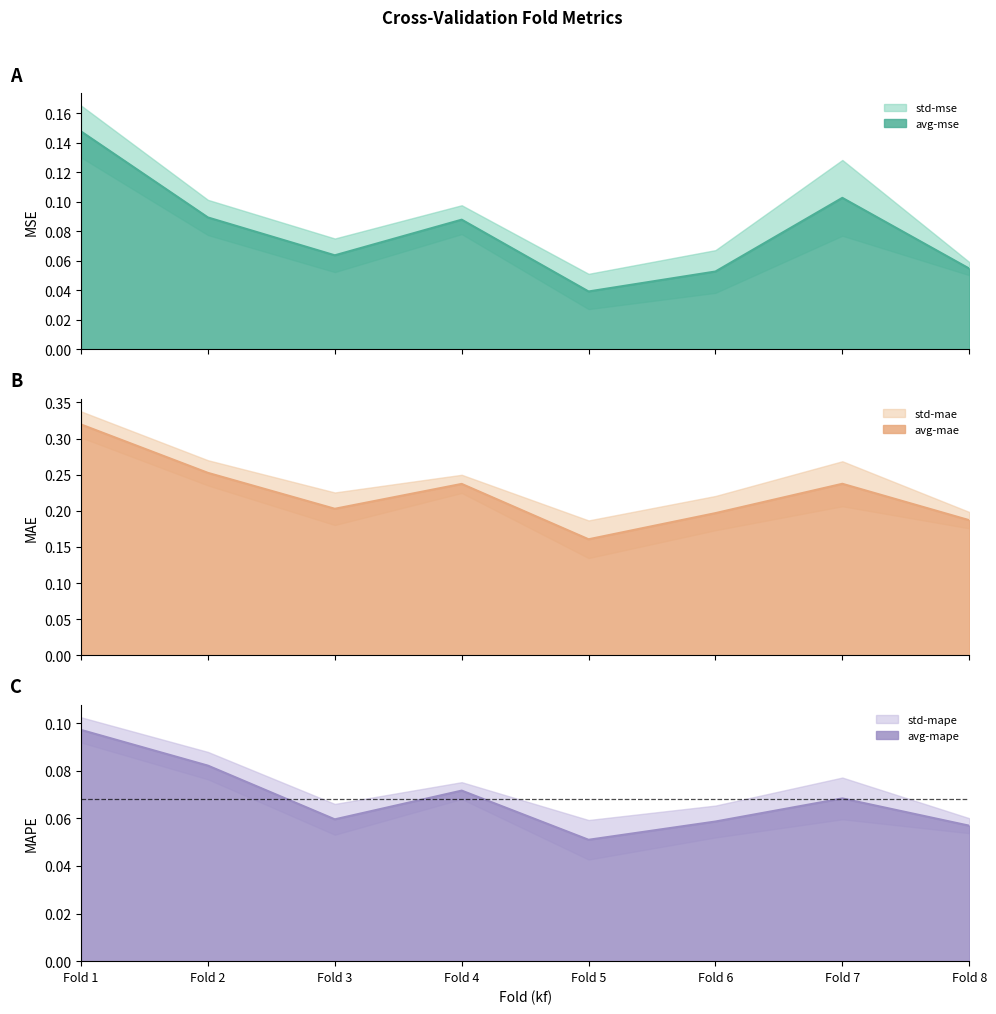

The avg-mape series shows 0.2 at Fold 1. True or false?

False